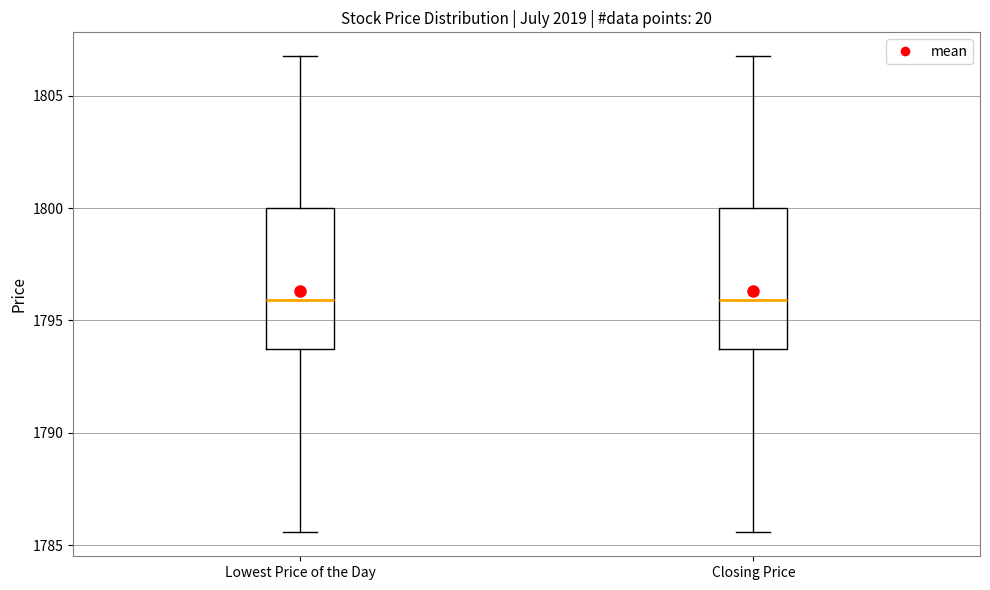

Reading left to right, transcribe this box plot: for each box, give where its median line is, the range the box spans, and where its two whiskers end, as read against the y-axis. The values are not printed on the chart, so give them approximately, as read against the axis.

Lowest Price of the Day: median 1796.0, box 1793.5 to 1800.0, whiskers 1785.5 to 1807.0
Closing Price: median 1796.0, box 1793.5 to 1800.0, whiskers 1785.5 to 1807.0